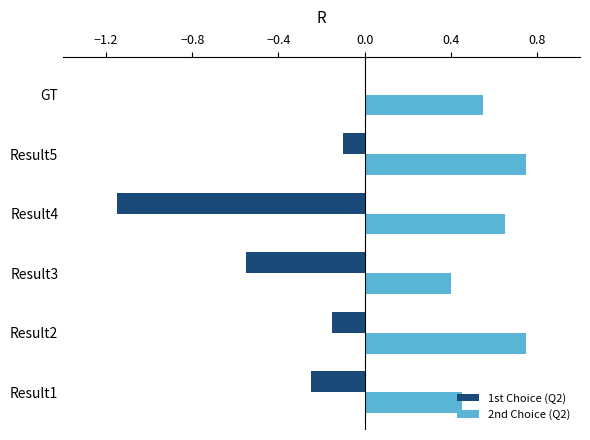

Is the value of 2nd Choice (Q2) at Result2 greater than the value of 1st Choice (Q2) at GT?

Yes